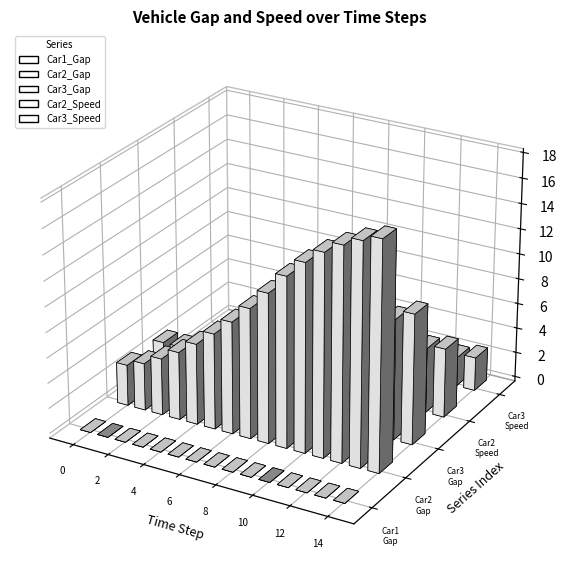

The value of Car2_Gap at 7 is 10.3. True or false?

True